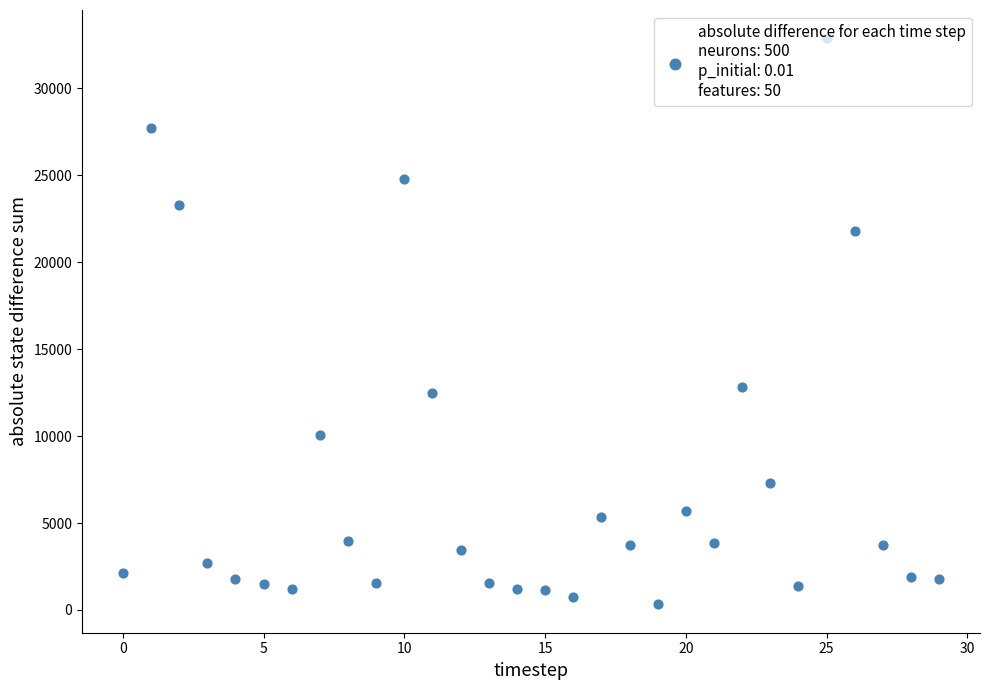

Approximately how many times larger is the value at 6 compared to 9?

0.8